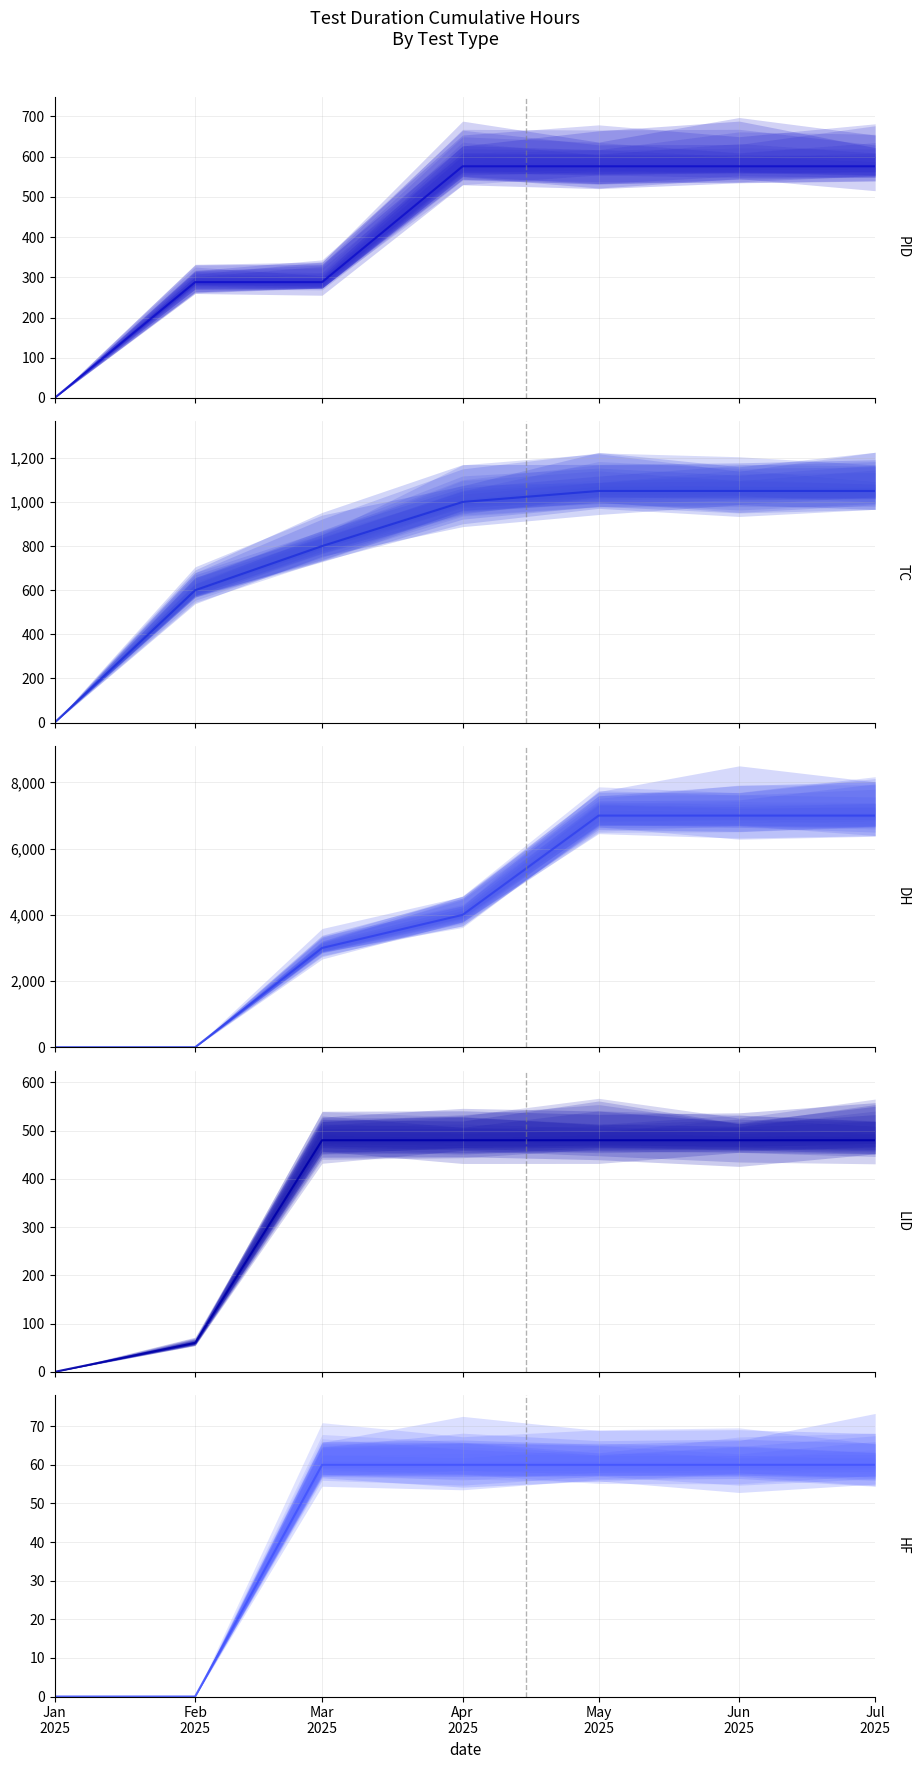

Rank the series at Jan
2025 from highest to lowest value.

PID, TC, DH, LID, HF